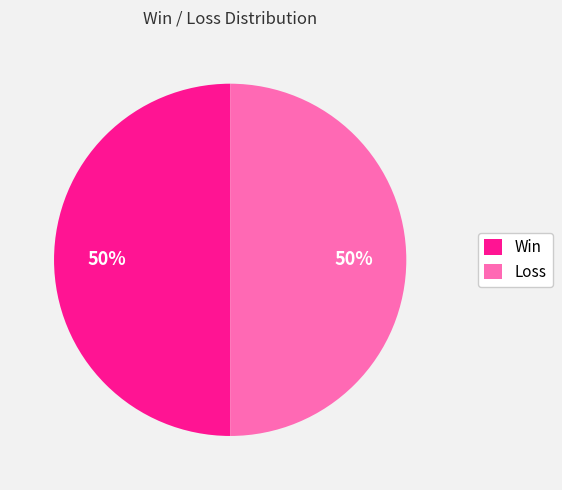

Approximately how many times larger is the value at Loss compared to Win?

1.0